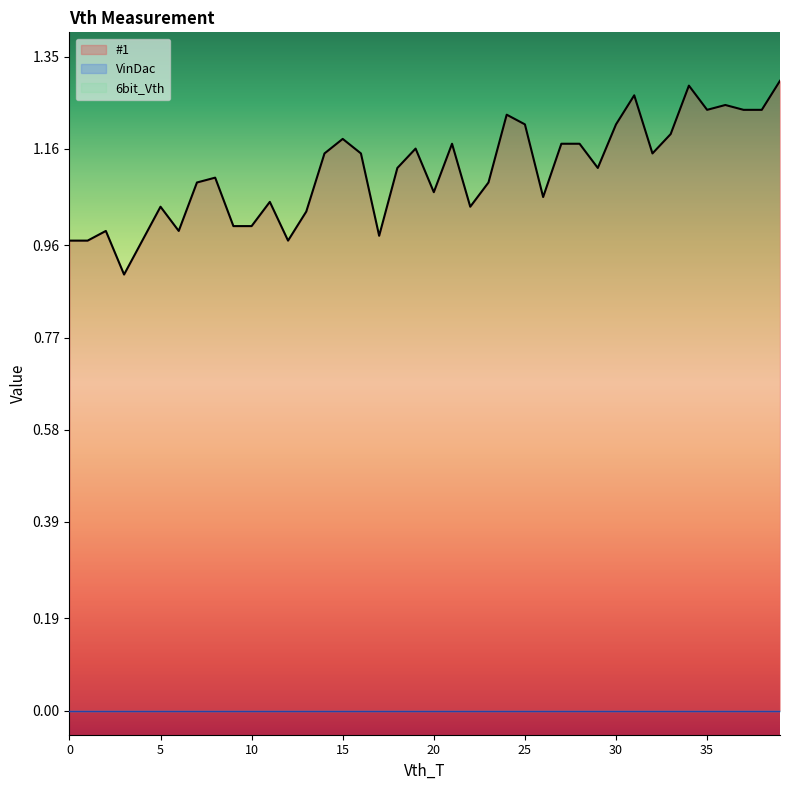

Between 23 and 34, which is larger?

34